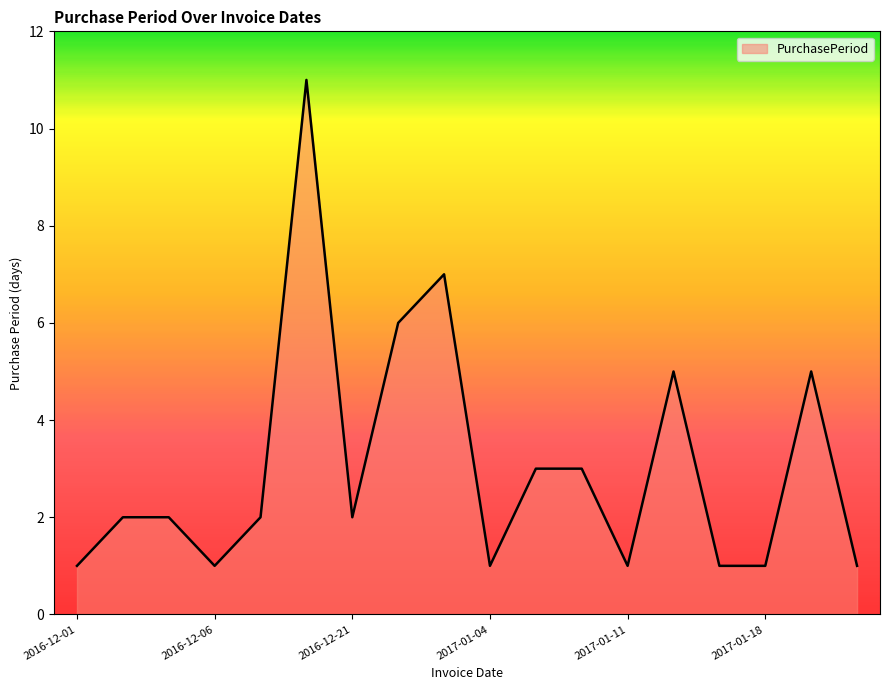

What is the greatest value displayed?

11